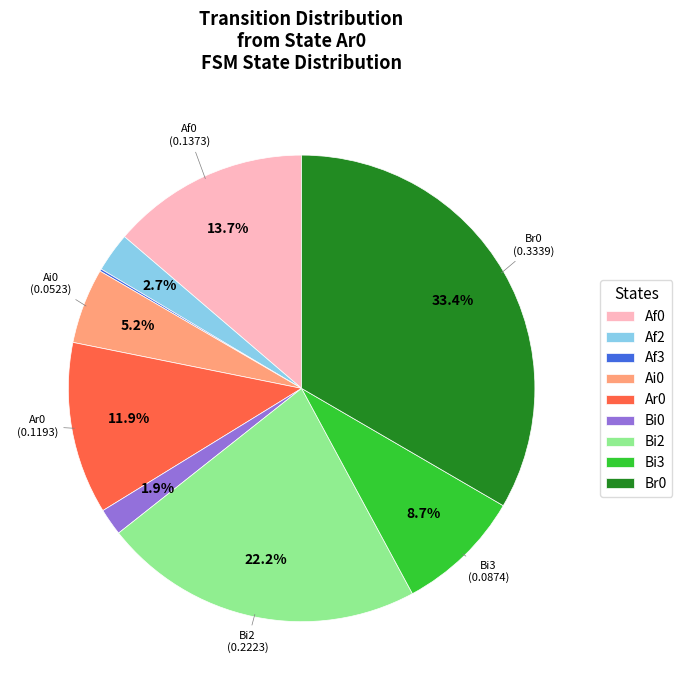

Does any single category account for the majority?

No